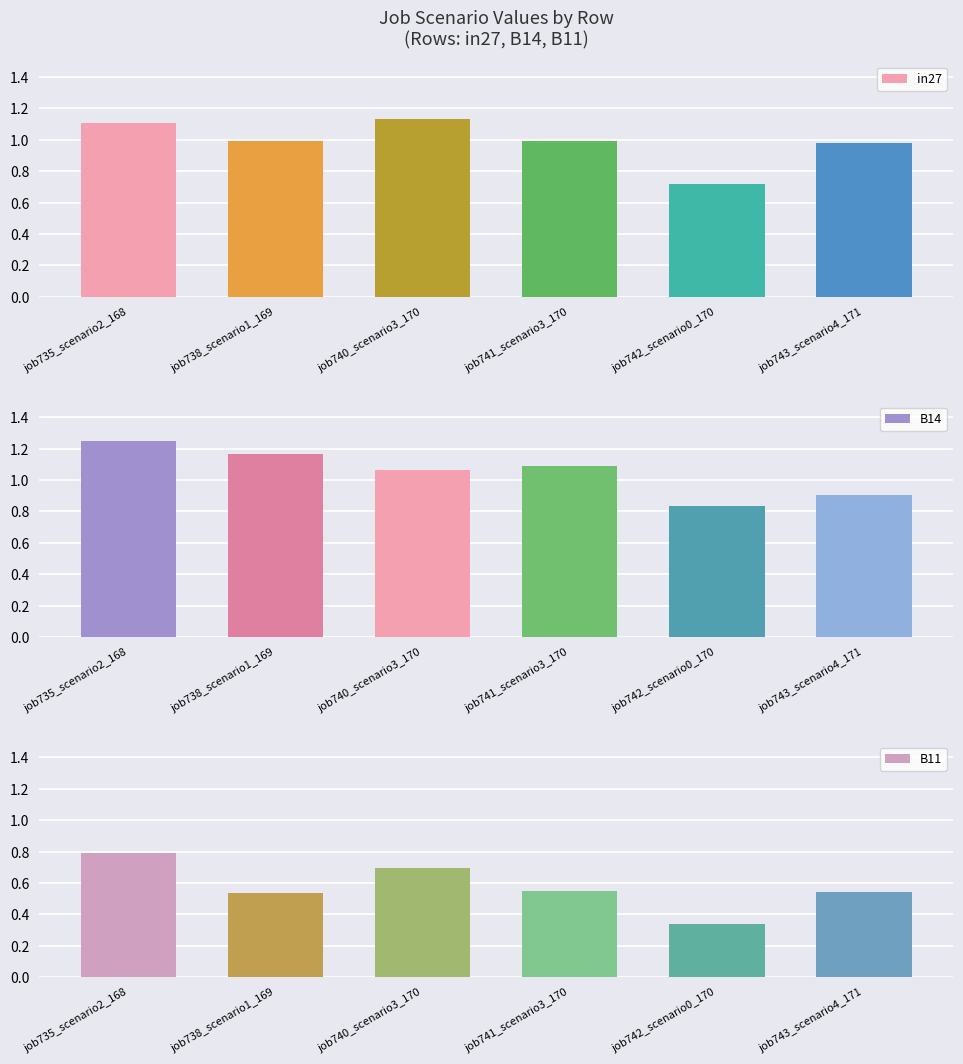

What is the total value across all series at job741_scenario3_170?

2.6